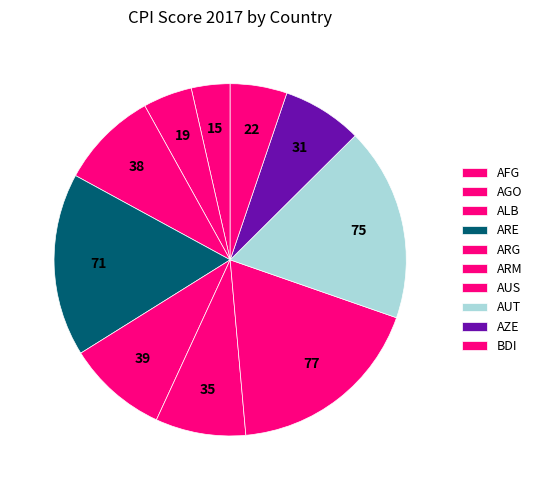

How many segments does this pie chart have?

10